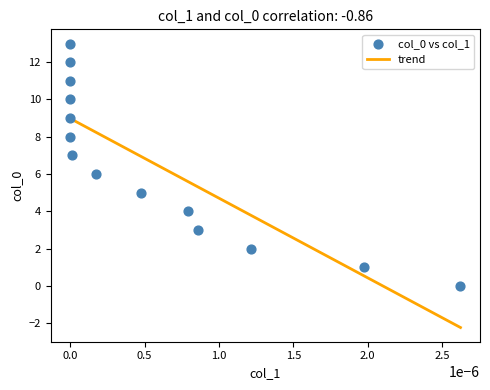

What is the range of Y values (max minus min)?

13